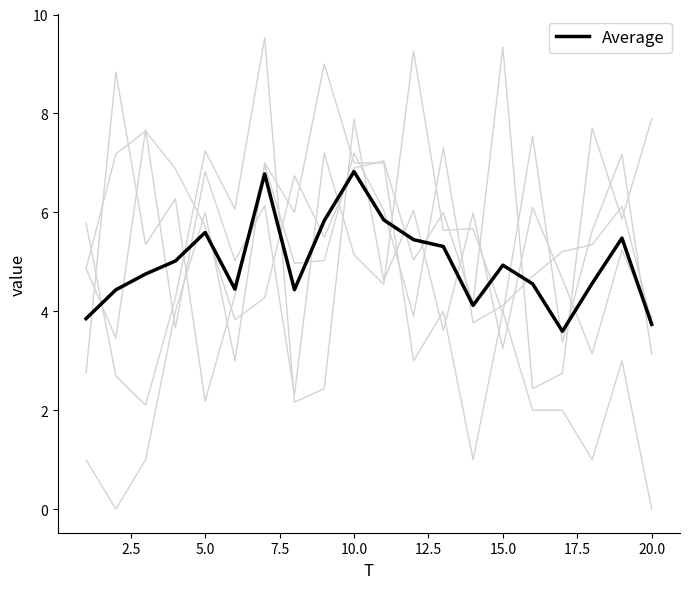

Does the chart display data point markers on the line(s)?

No